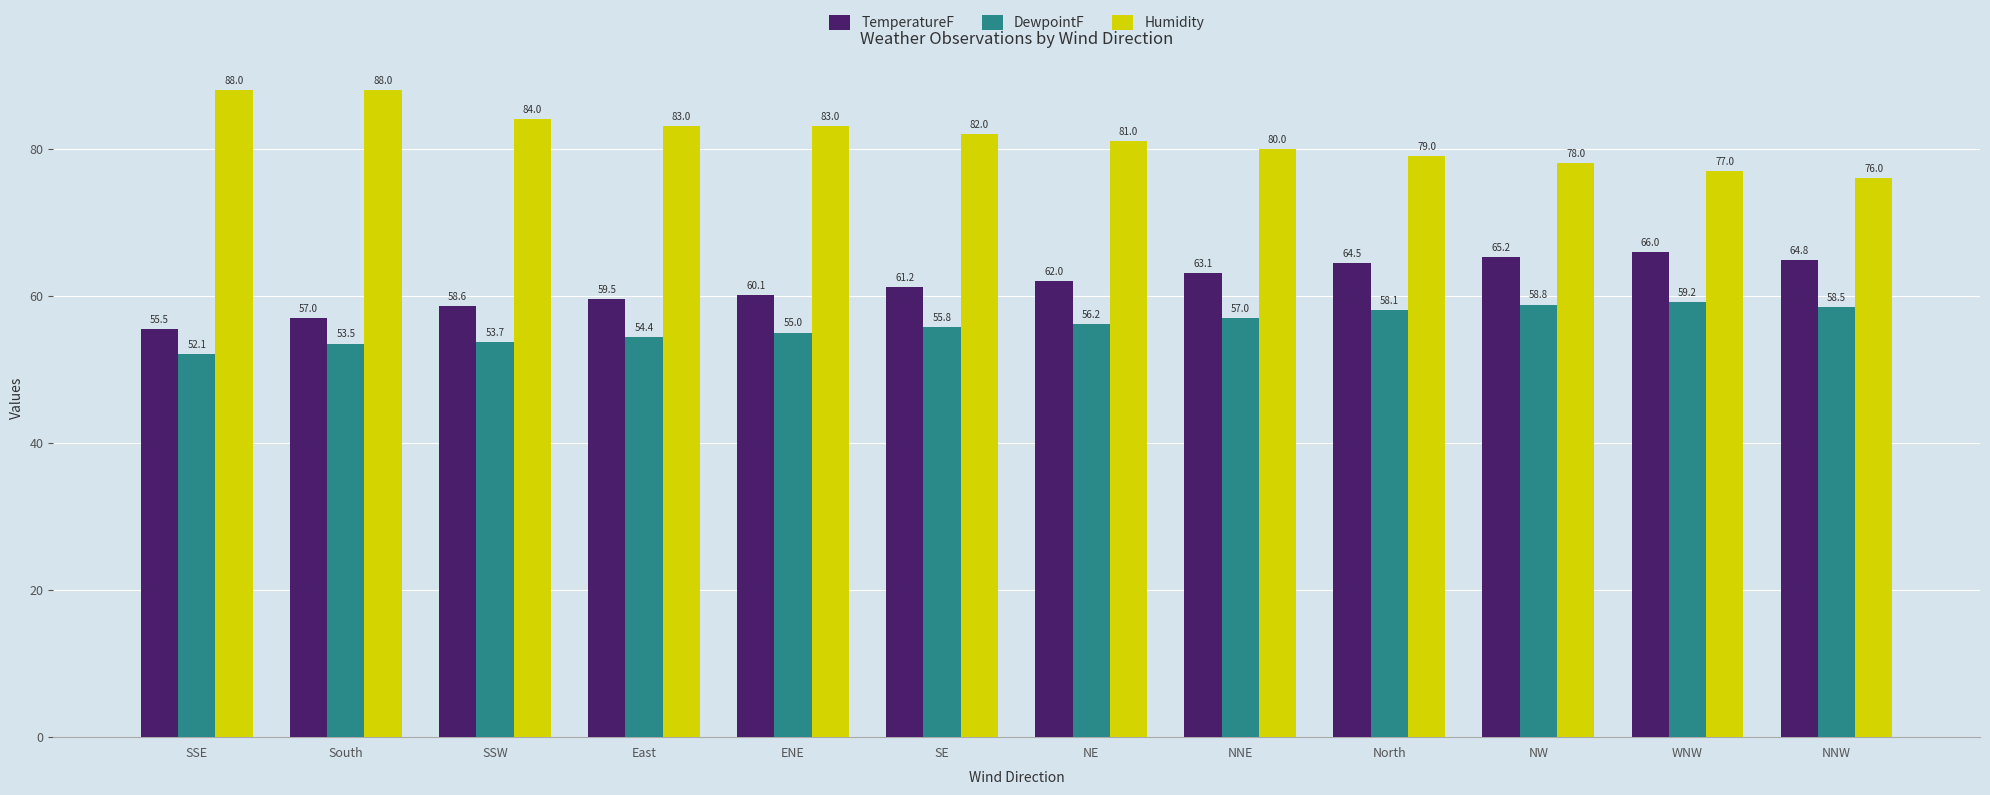

What is the maximum value for DewpointF?

59.2